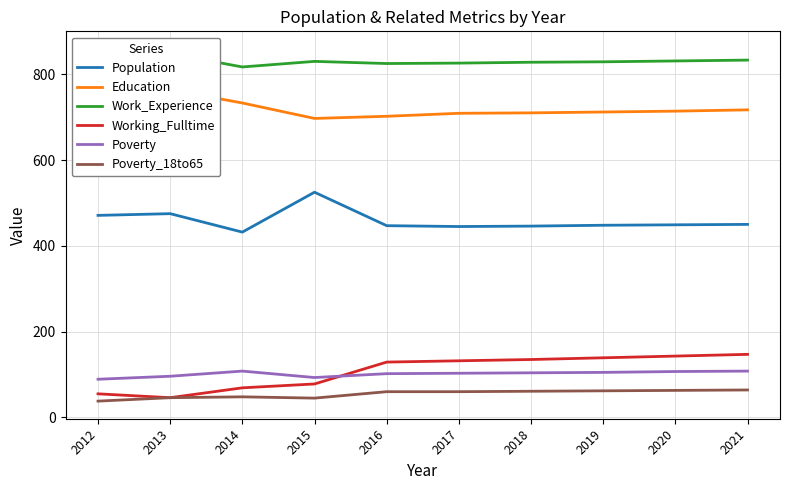

What is the minimum value for Working_Fulltime?

46